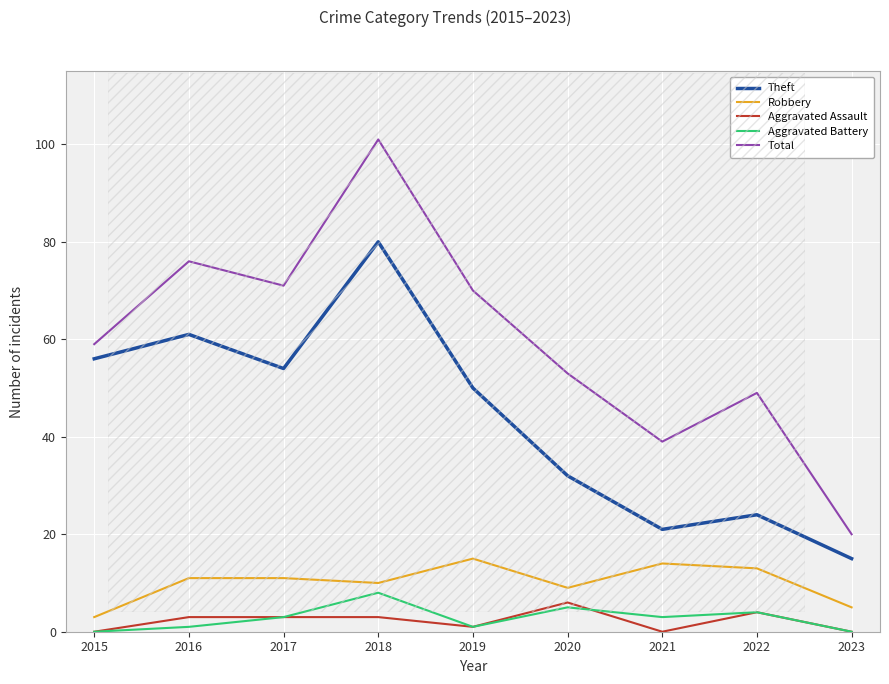

True or false: Aggravated Battery and Total intersect in this chart.

False